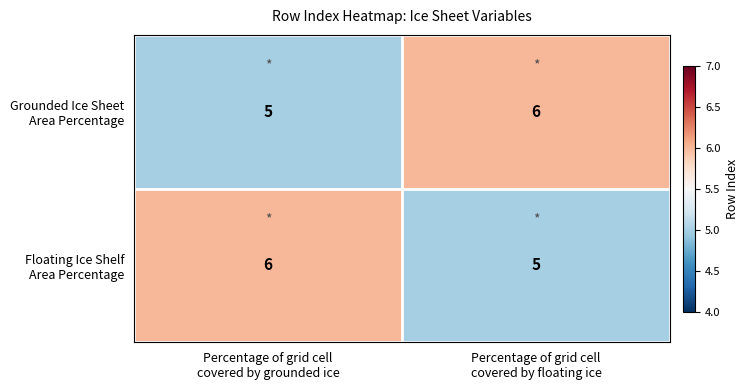

What is the minimum value shown in the chart?

5